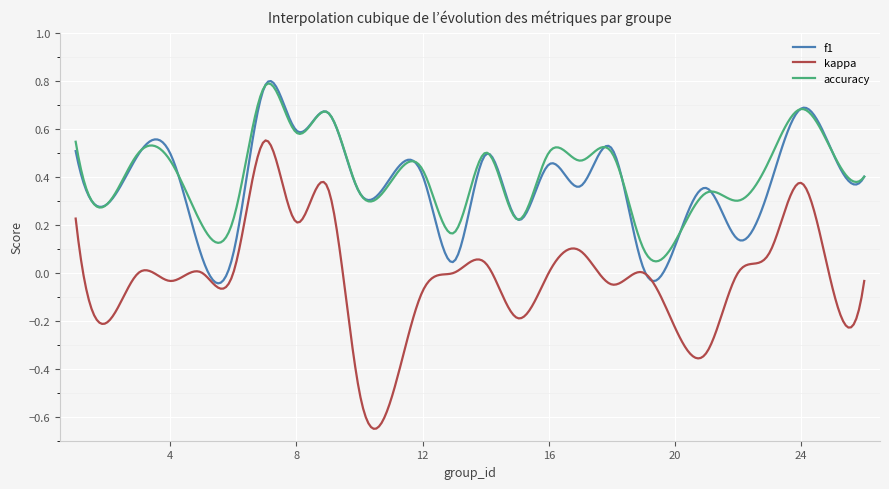

Which series has the widest spread of values?

kappa